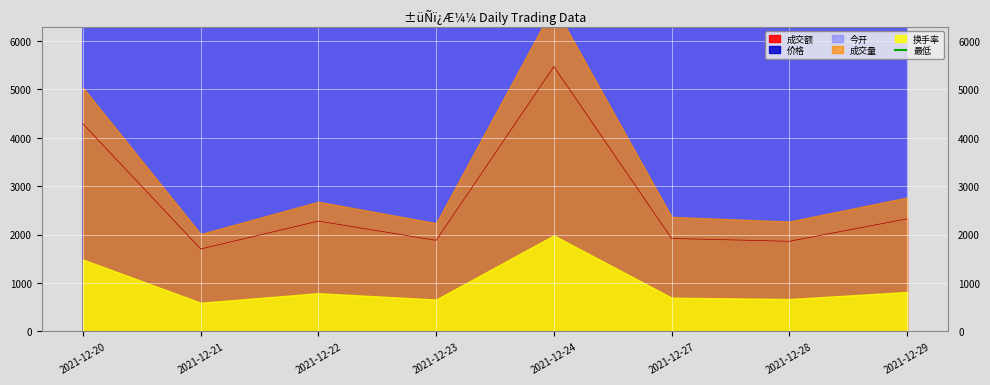

At which label is 成交额 closest to 3588?

2021-12-20